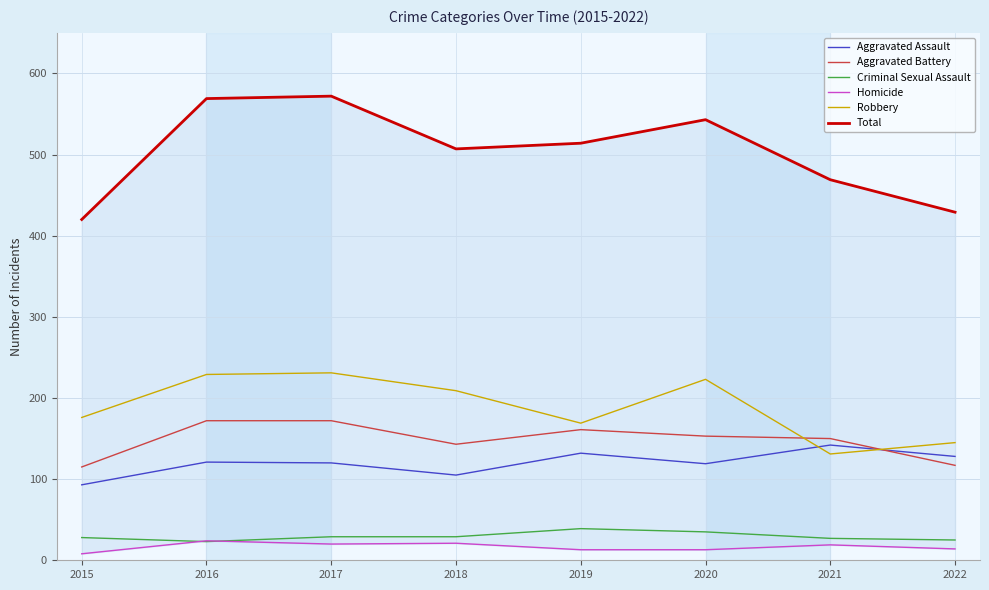

What is the difference between the maximum and minimum values in the Homicide series?

16